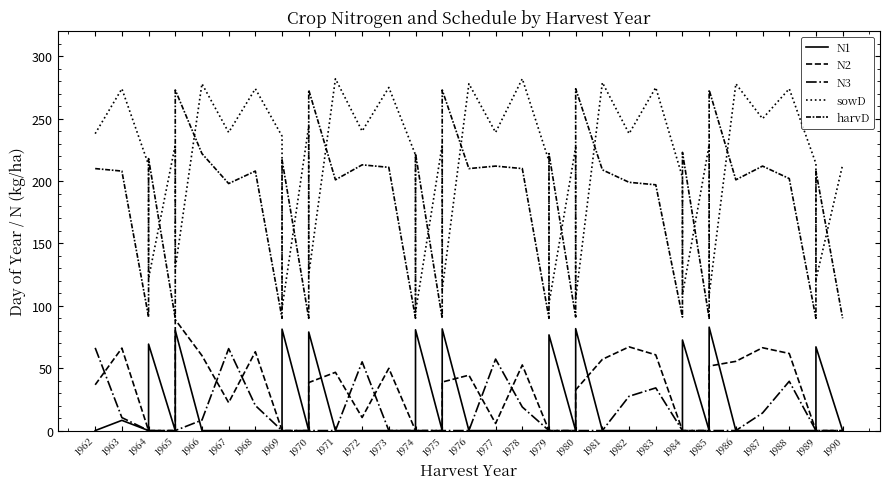

What is the difference between the maximum and minimum values in the N2 series?

88.9